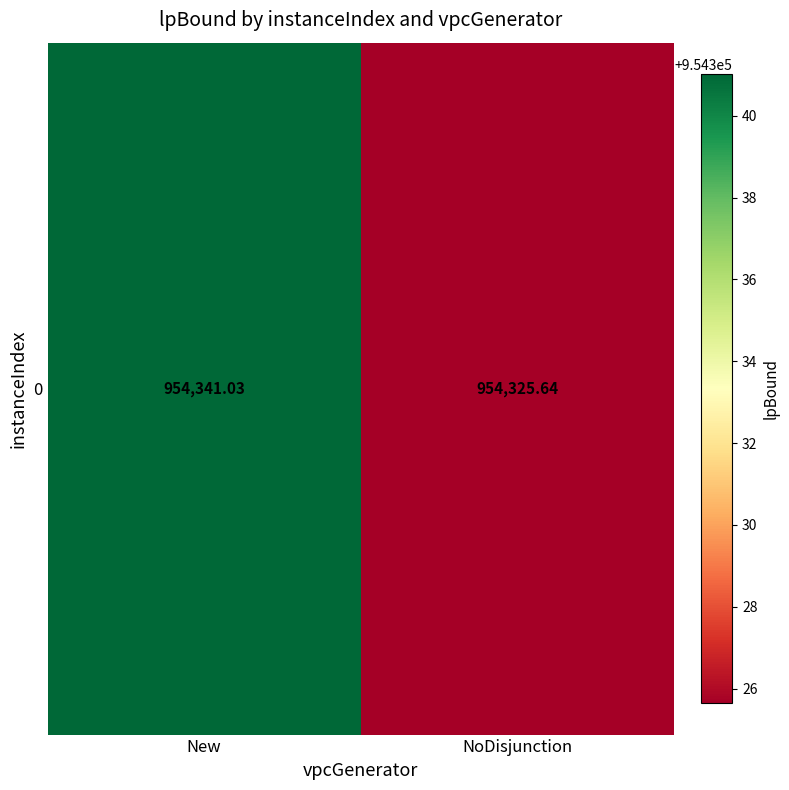

The chart shows a value of 954325.6 at NoDisjunction. True or false?

True